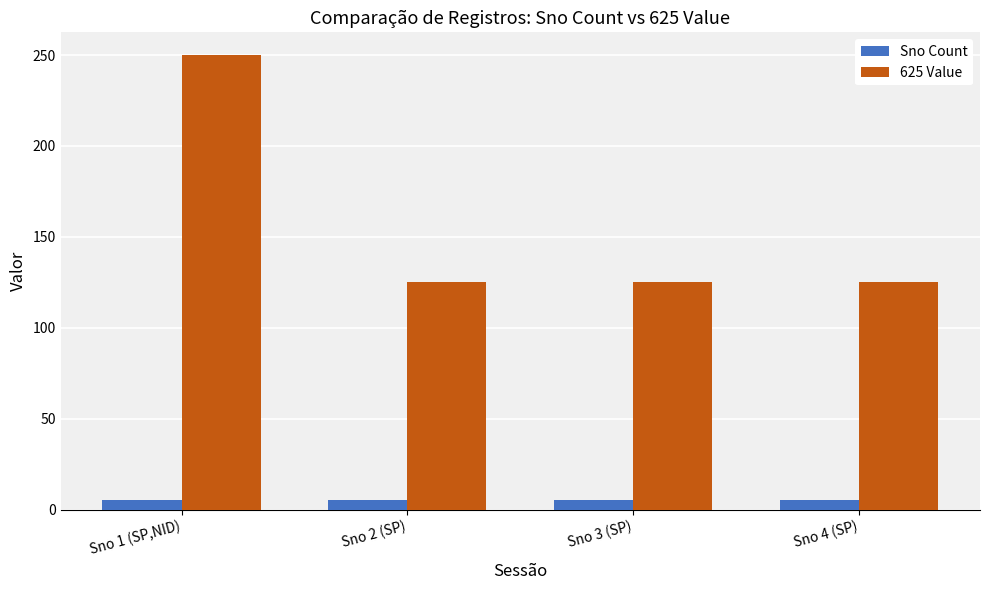

Which series has the widest spread of values?

625 Value